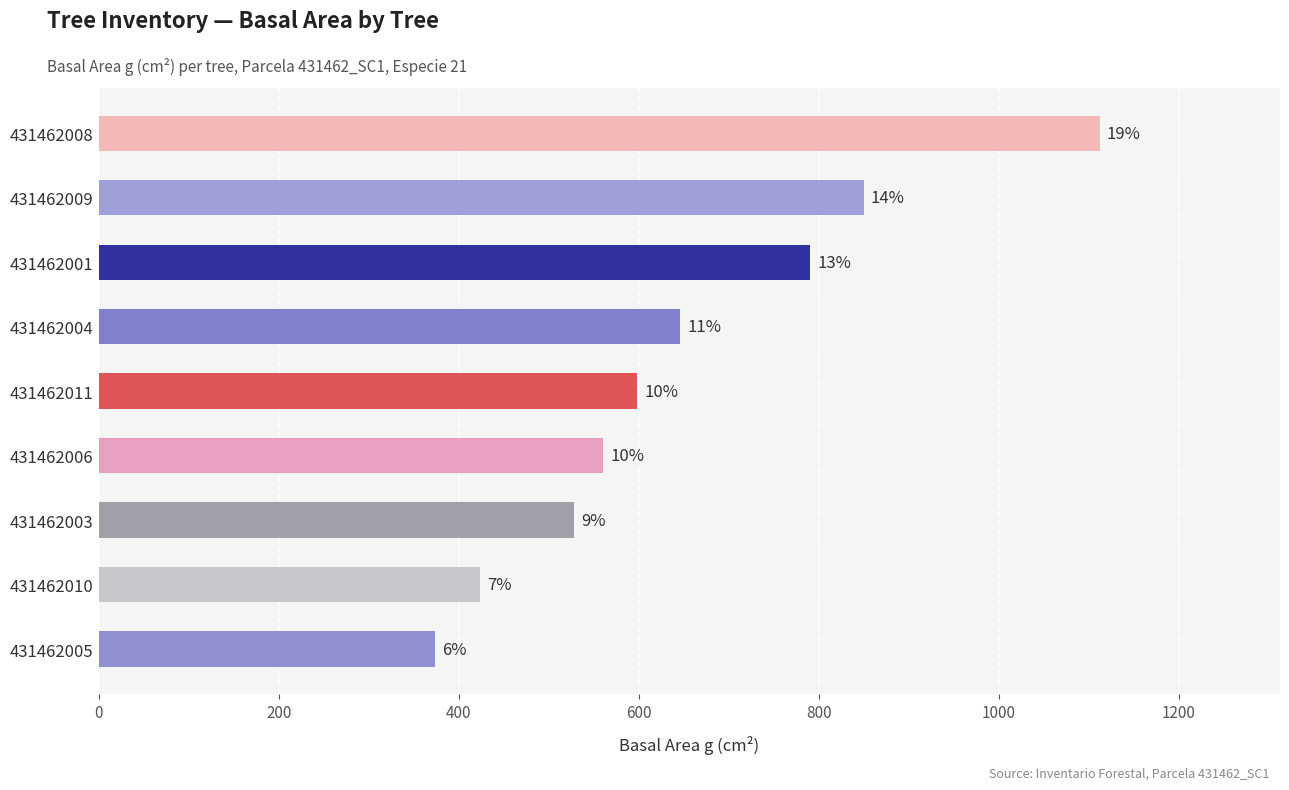

Does the chart contain stacked bars?

No